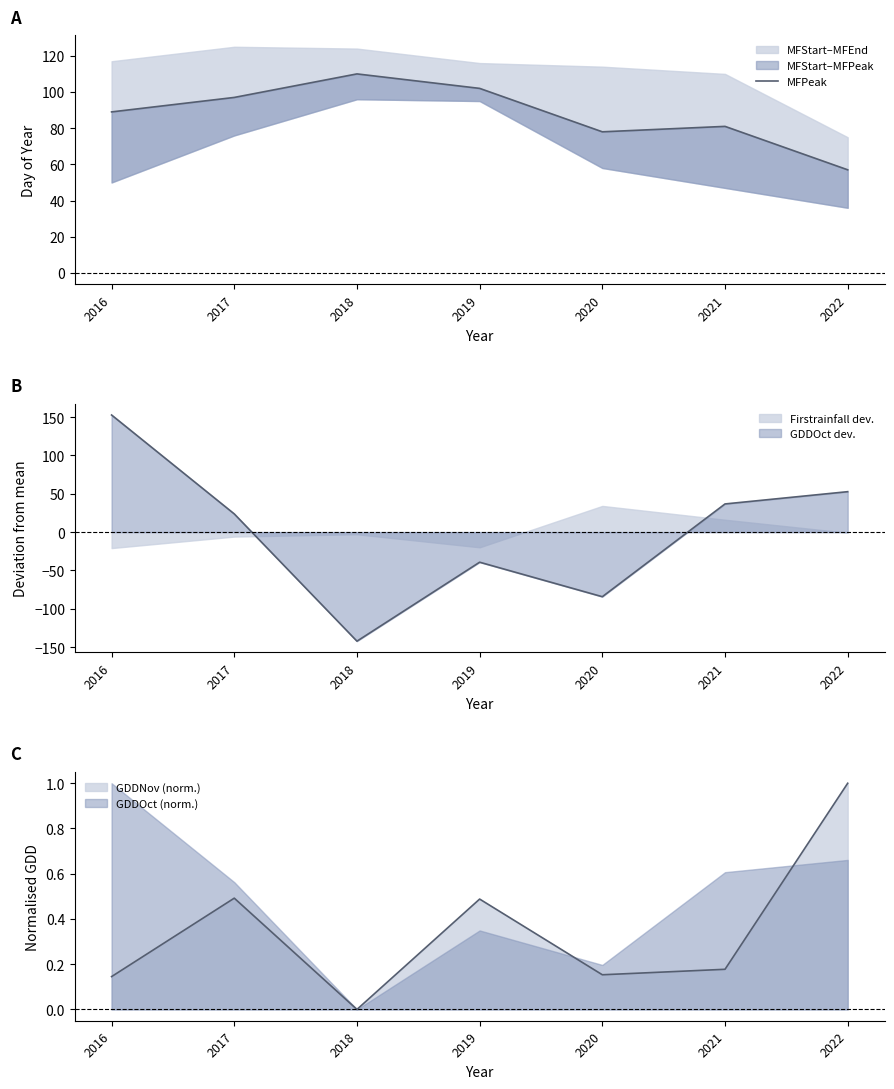

Where is the first local maximum?

2018